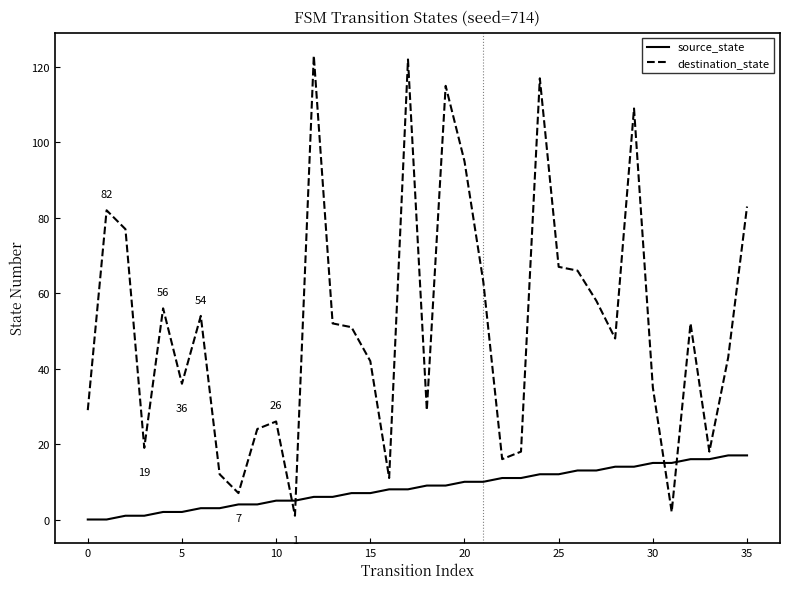

How many values in the source_state series are below 9?

18